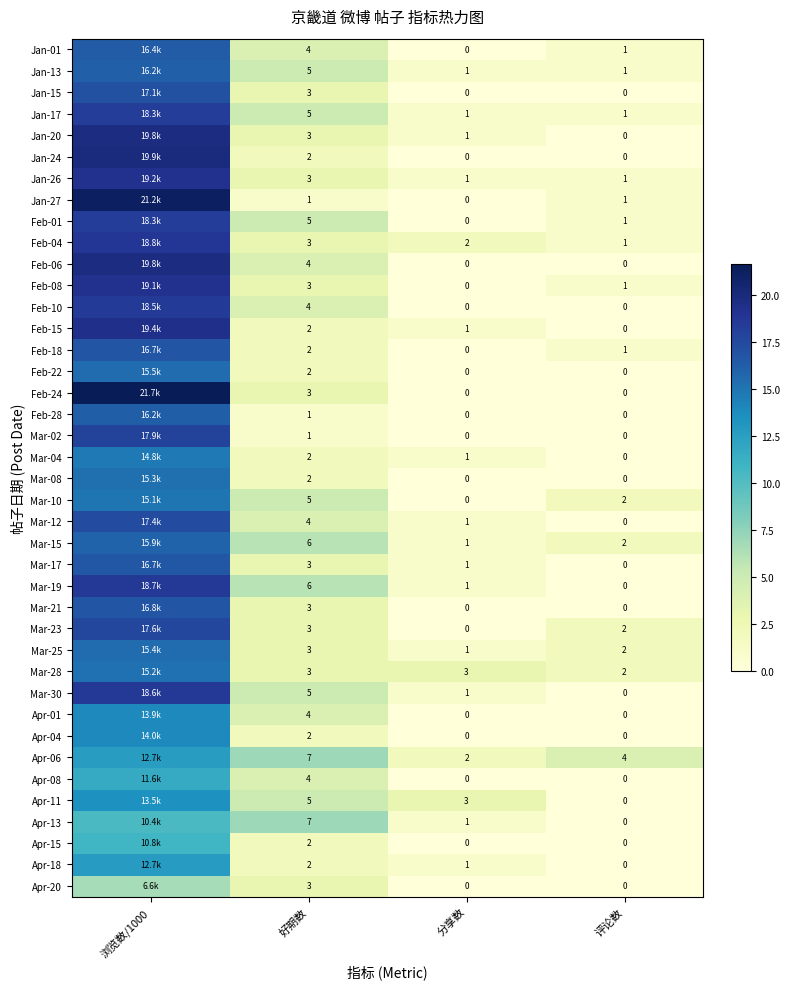

The value of Feb-06 at 好期数 is 5.5. True or false?

False